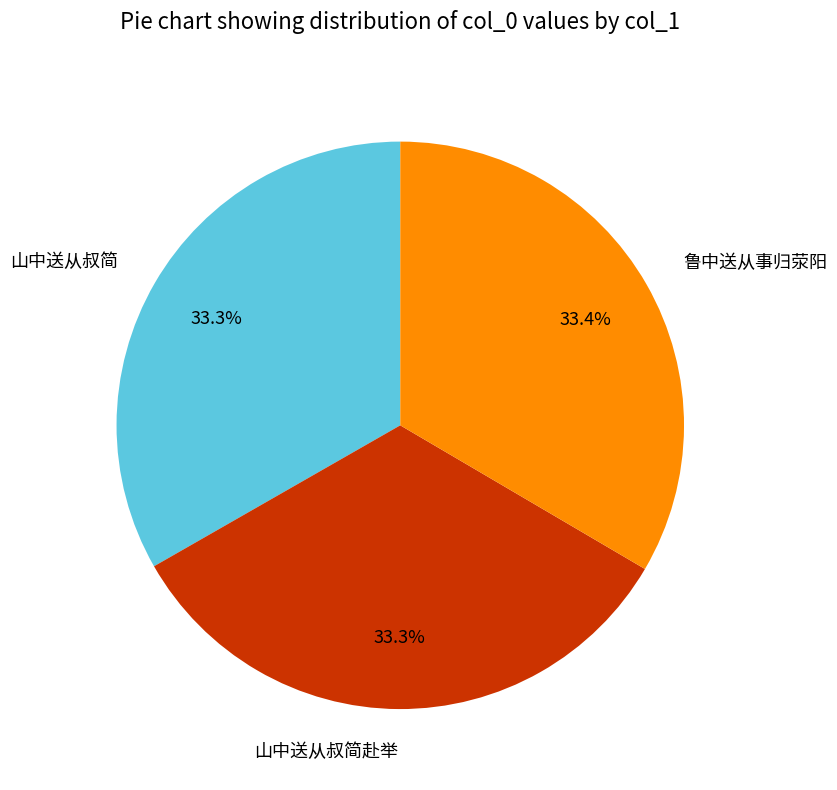

Does 山中送从叔简赴举 represent more than half of the total?

No